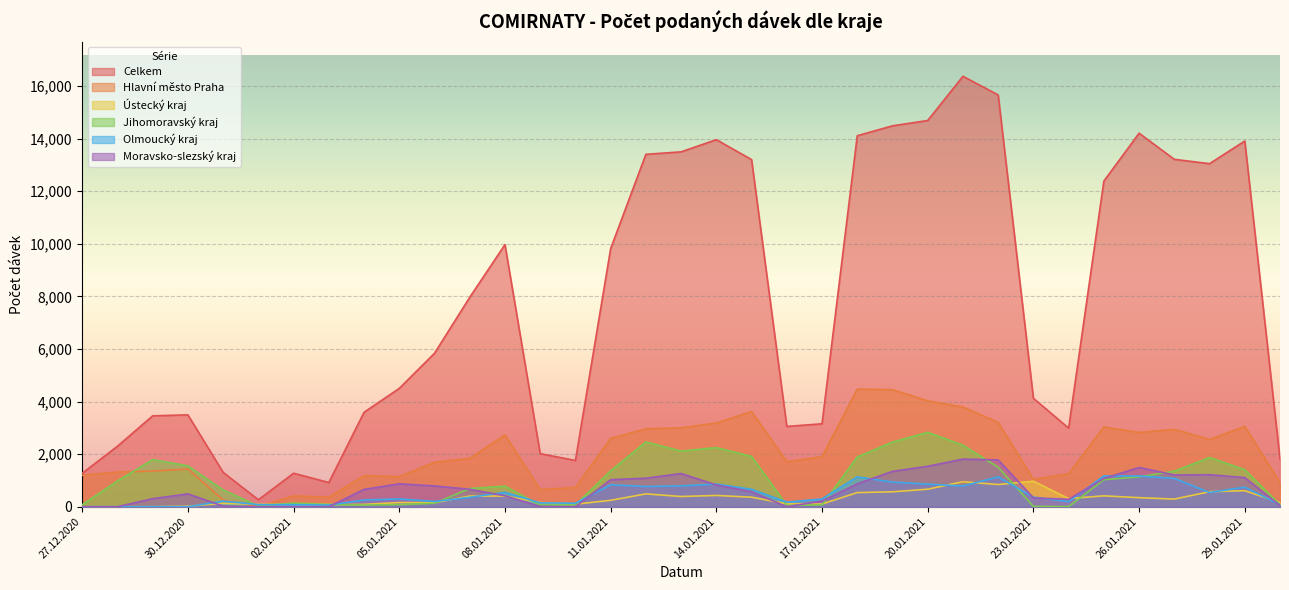

The Jihomoravský kraj series shows 4599 at 20.01.2021. True or false?

False